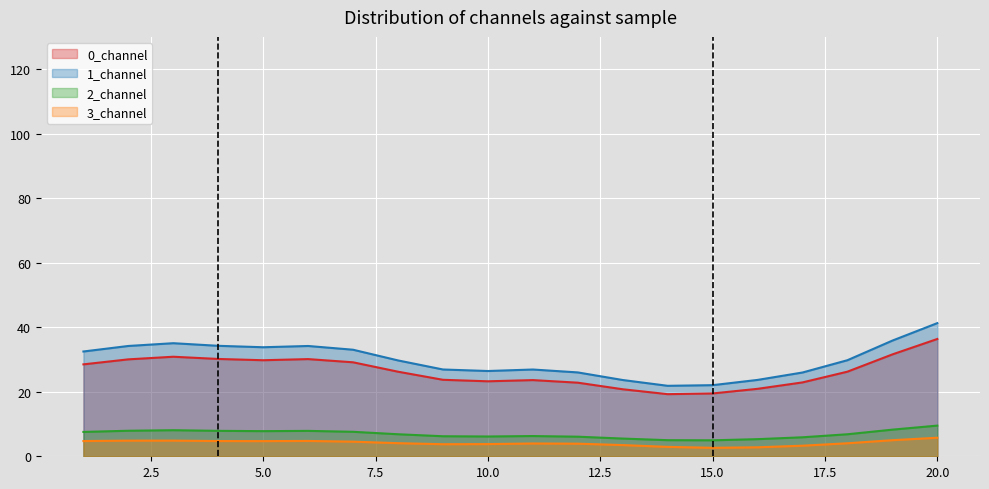

Rank the categories by 2_channel value from highest to lowest.

20, 3, 6, 7, 11, 2, 17, 13, 4, 1, 15, 12, 19, 9, 18, 5, 8, 10, 16, 14